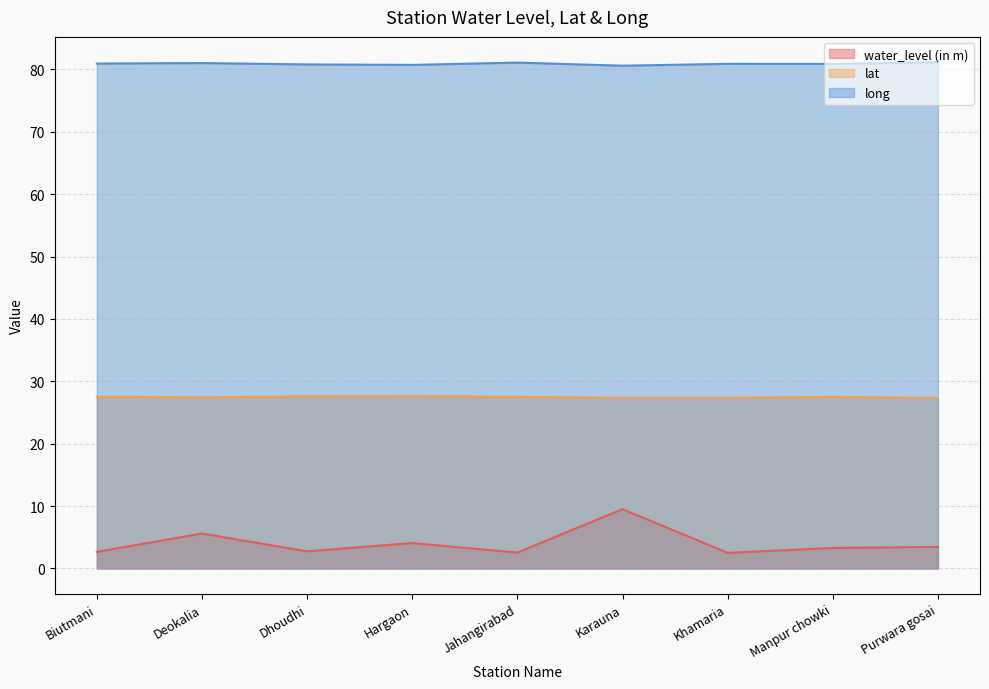

True or false: long and water_level (in m) cross at least once.

False